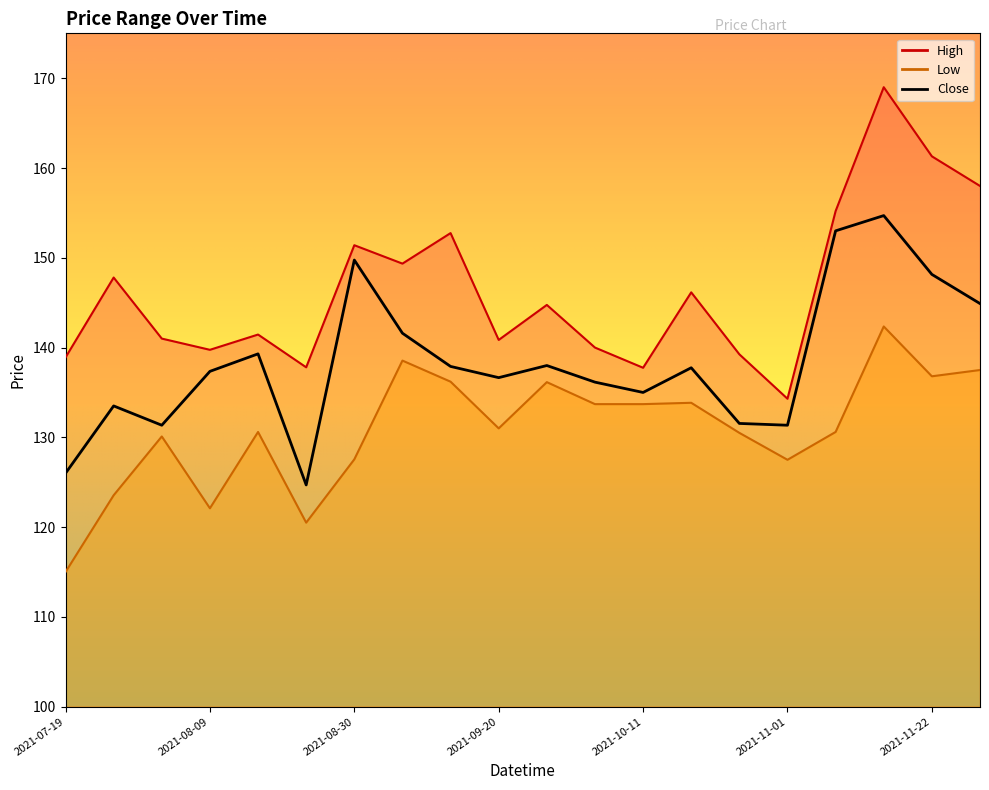

Reading right to left, list all the values displayed in this chart.

High: 2021-11-29=158.0	2021-11-22=161.3	2021-11-15=169.0	2021-11-08=155.2	2021-11-01=134.3	2021-10-25=139.2	2021-10-18=146.1	2021-10-11=137.8	2021-10-04=140.0	2021-09-27=144.8	2021-09-20=140.9	2021-09-13=152.8	2021-09-06=149.4	2021-08-30=151.4	2021-08-23=137.8	2021-08-16=141.4	2021-08-09=139.8	2021-08-02=141.0	2021-07-26=147.8	2021-07-19=138.9
Low: 2021-11-29=137.5	2021-11-22=136.8	2021-11-15=142.4	2021-11-08=130.6	2021-11-01=127.5	2021-10-25=130.5	2021-10-18=133.9	2021-10-11=133.7	2021-10-04=133.7	2021-09-27=136.1	2021-09-20=131.0	2021-09-13=136.2	2021-09-06=138.6	2021-08-30=127.6	2021-08-23=120.5	2021-08-16=130.6	2021-08-09=122.1	2021-08-02=130.1	2021-07-26=123.6	2021-07-19=115.0
Close: 2021-11-29=144.9	2021-11-22=148.1	2021-11-15=154.7	2021-11-08=153.0	2021-11-01=131.4	2021-10-25=131.6	2021-10-18=137.8	2021-10-11=135.0	2021-10-04=136.1	2021-09-27=138.0	2021-09-20=136.6	2021-09-13=137.9	2021-09-06=141.6	2021-08-30=149.8	2021-08-23=124.7	2021-08-16=139.3	2021-08-09=137.4	2021-08-02=131.4	2021-07-26=133.5	2021-07-19=126.0